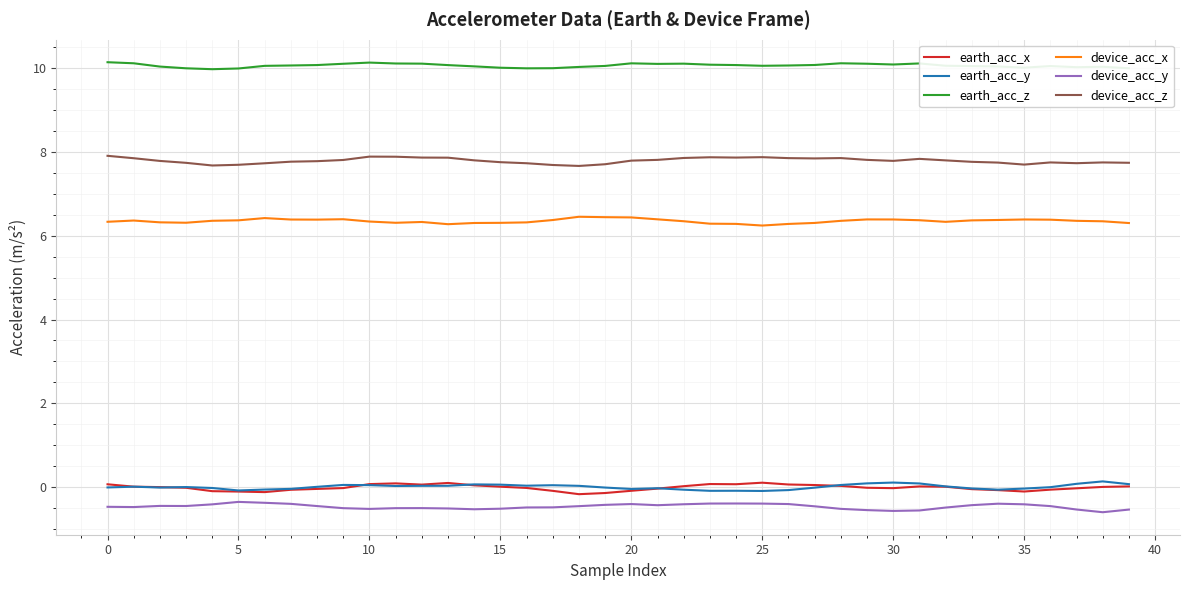

True or false: earth_acc_z and device_acc_y cross at least once.

False